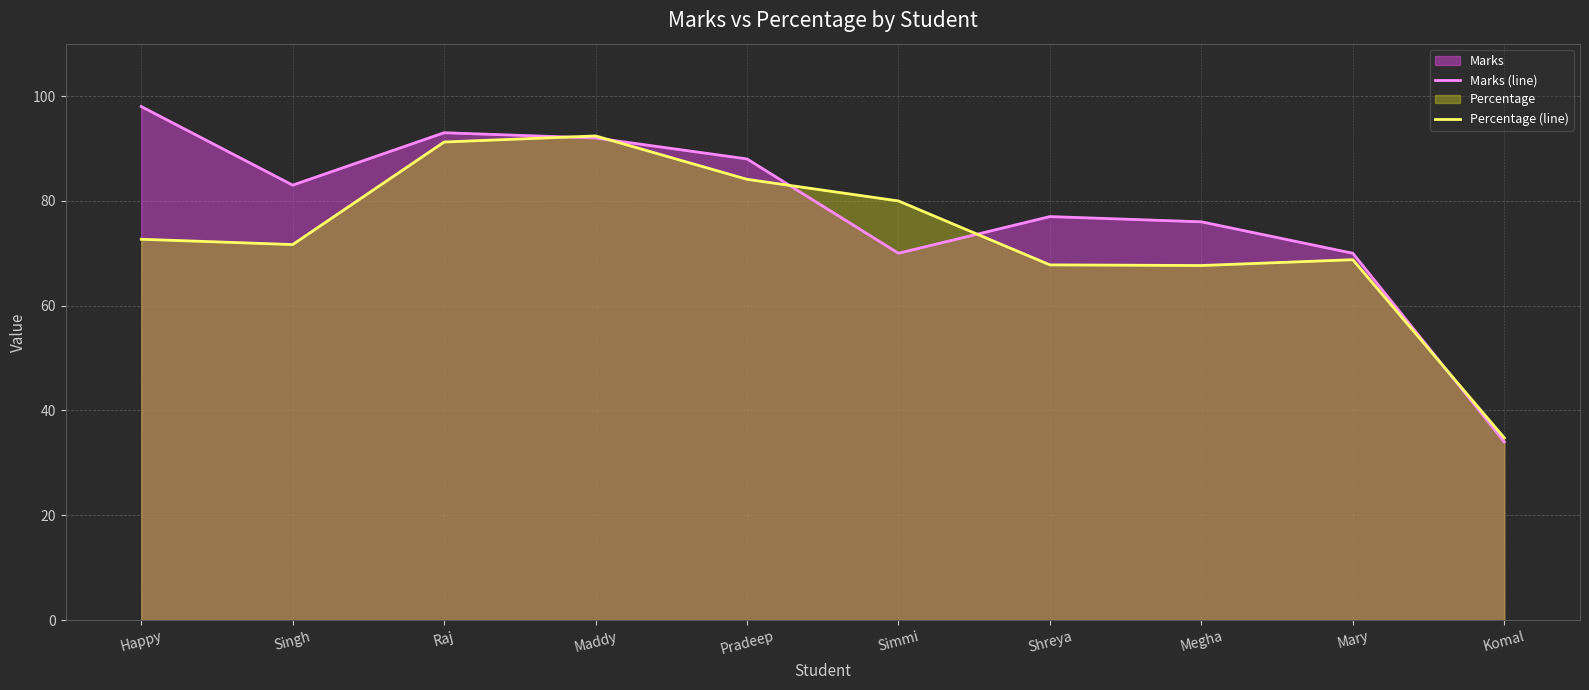

What is the spread (max minus min) of values at Mary?

1.2